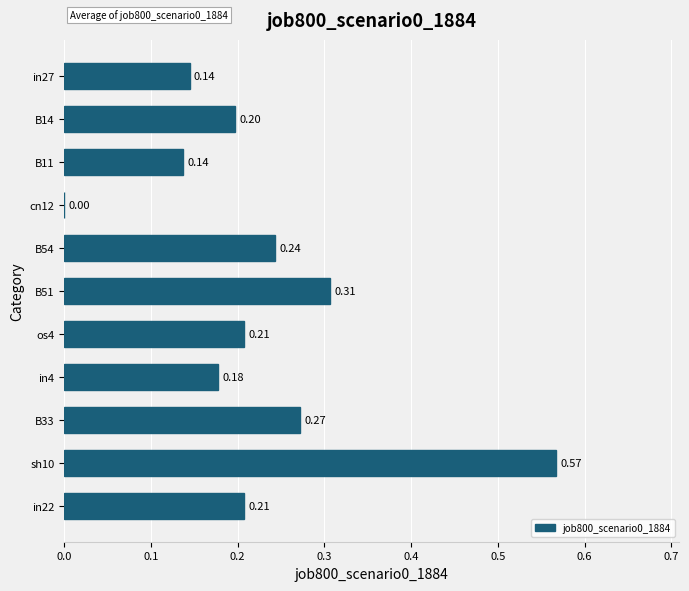

How many values exceed 0?

10